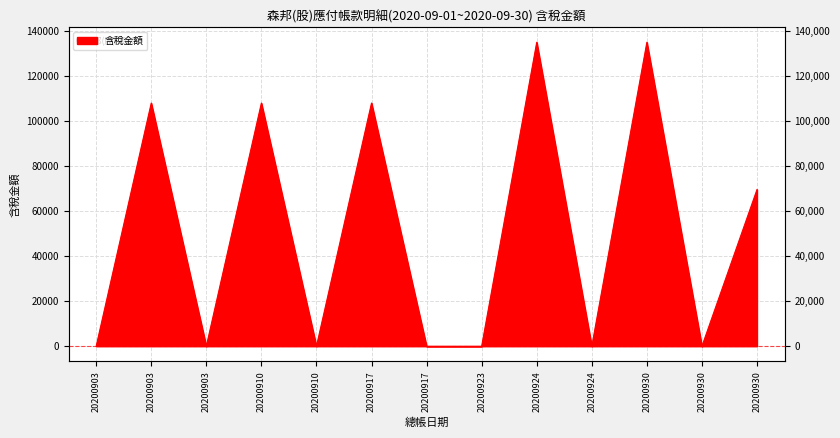

Reading left to right, list all the values displayed in this chart.

0	108000	0	108000	0	108000	0	0	135000	0	135000	0	69600